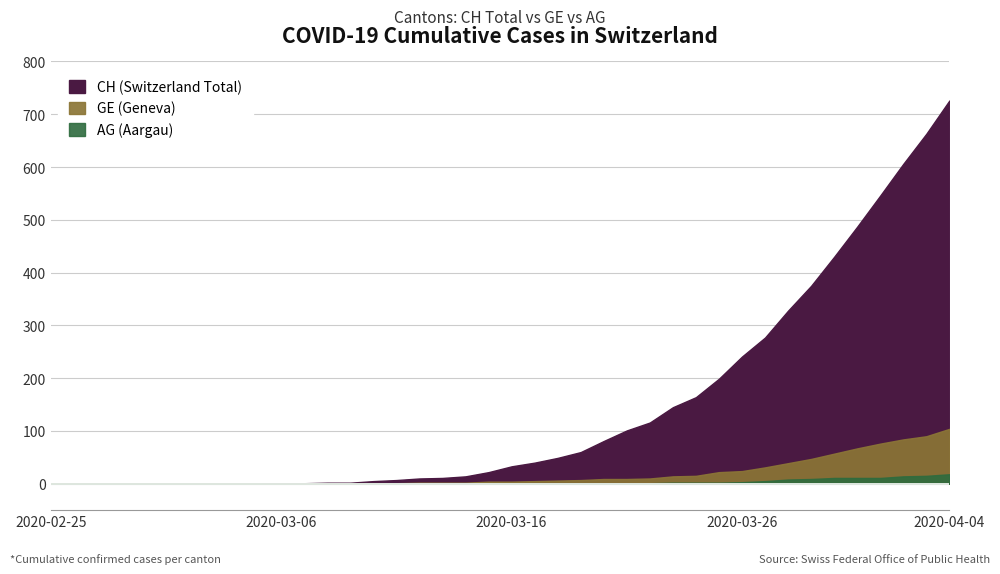

At how many categories does at least one series exceed 79?

16